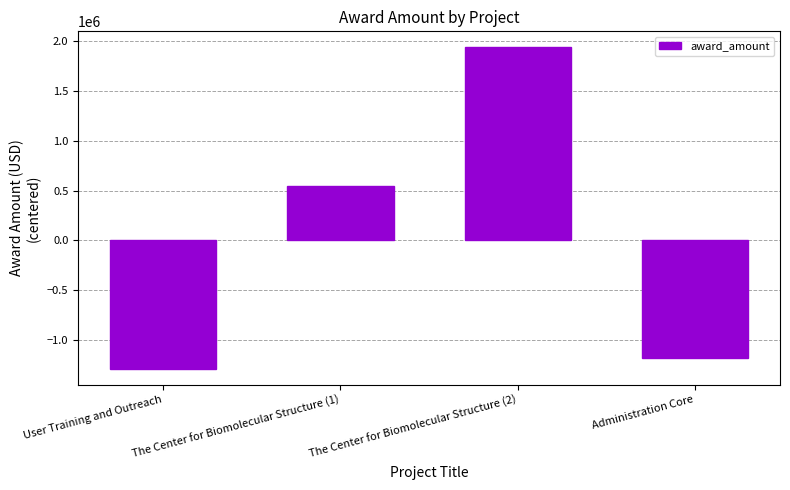

What position from the right is The Center for Biomolecular Structure (1)?

3